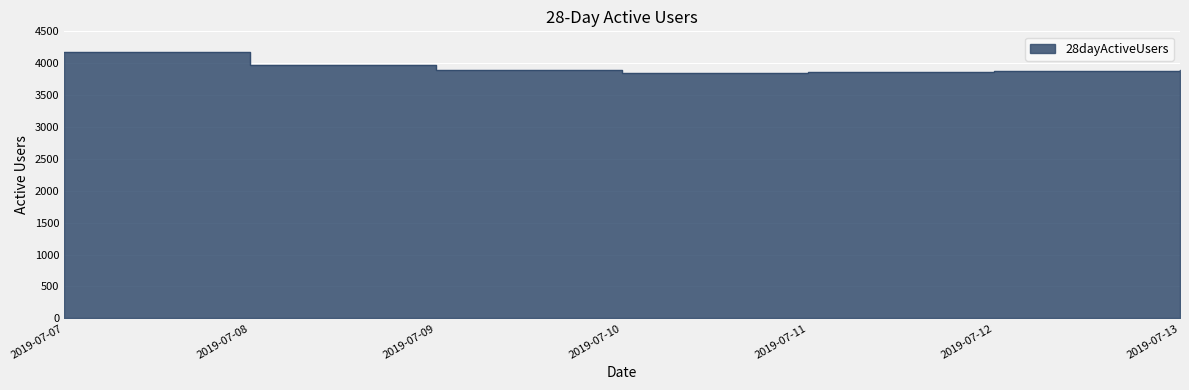

At which label does the data first exceed 3895?

2019-07-07